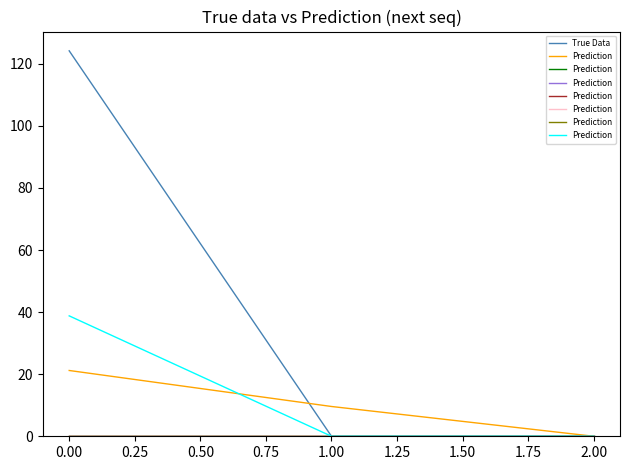

Which series has the largest range (max minus min)?

True Data